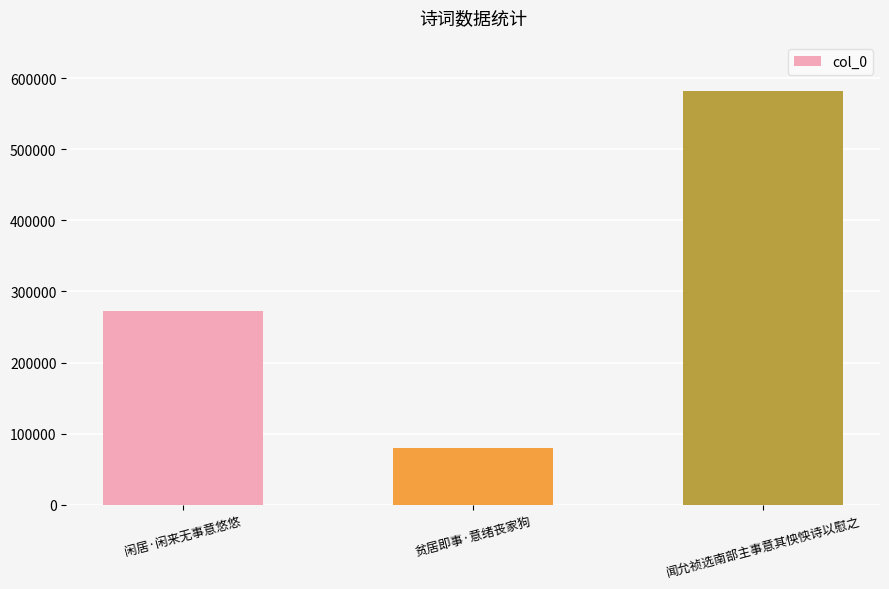

How many values are below 271966?

1